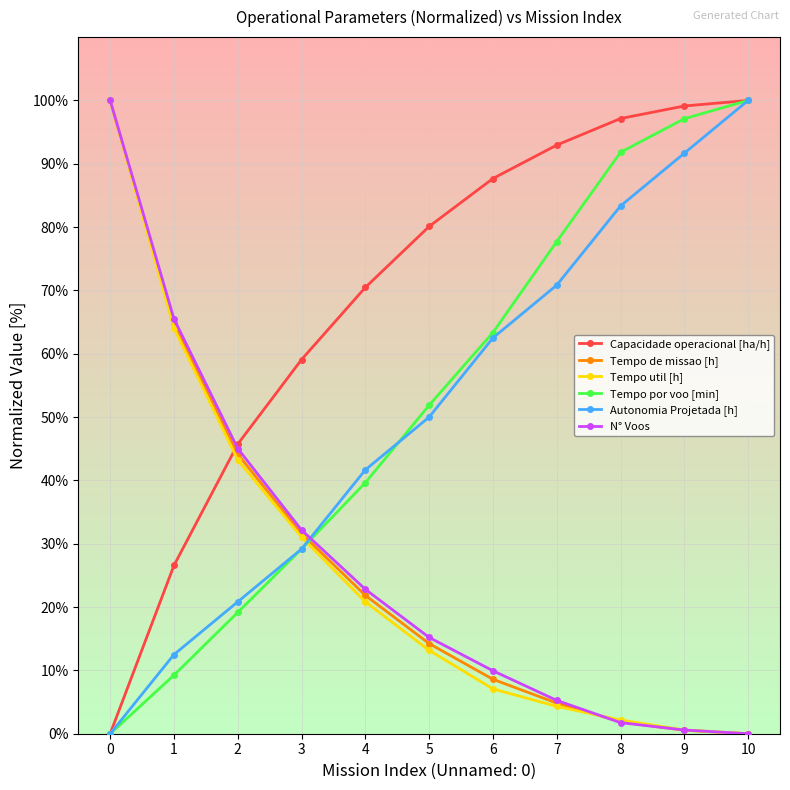

How many lines are shown in the chart?

6